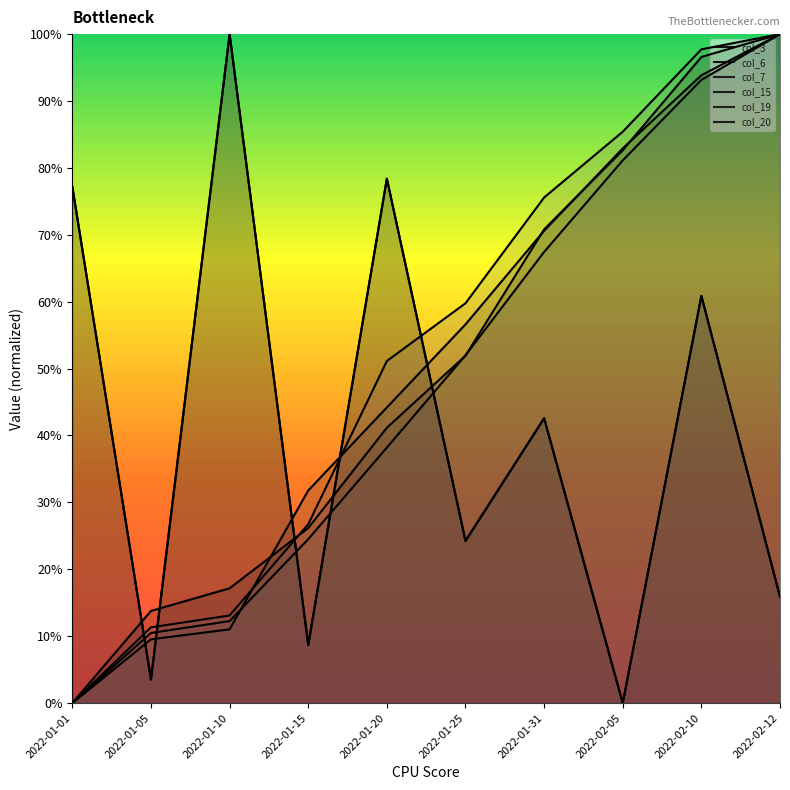

What is the greatest value displayed?

1.0